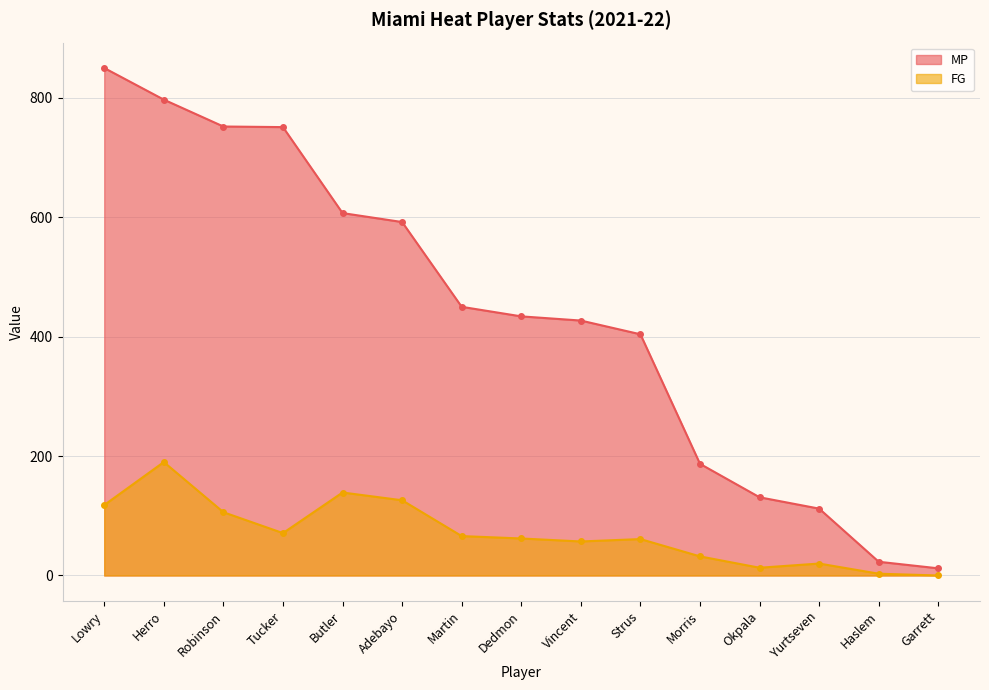

Count the number of categories in the chart.

15